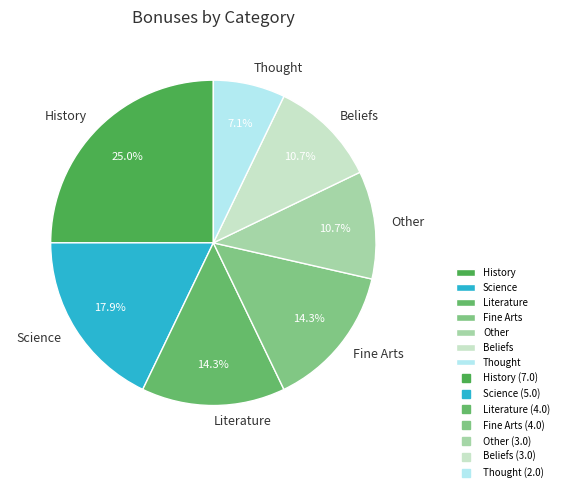

To the nearest percent, what is the difference between the Literature and Science slice percentages?

4%